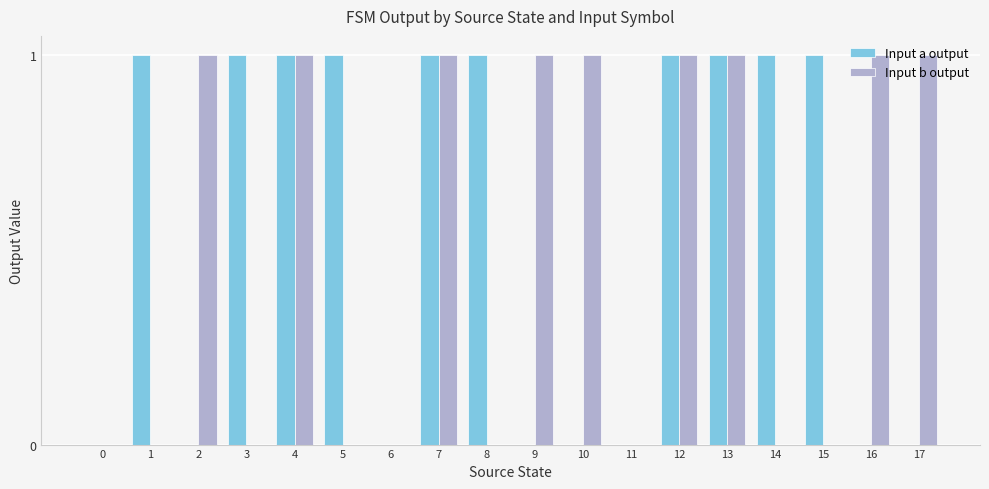

Between 3 and 4, which series saw the biggest shift?

Input b output